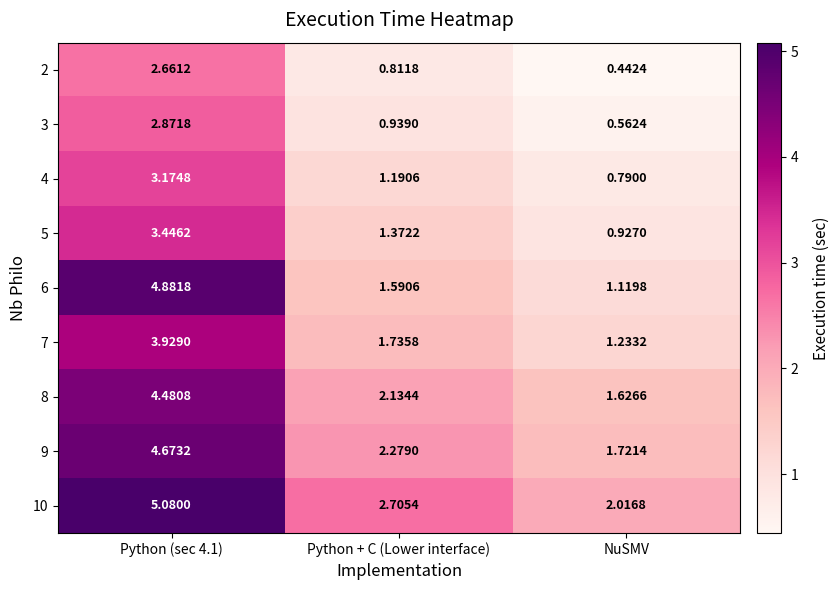

Which series has the largest total across all categories?

10